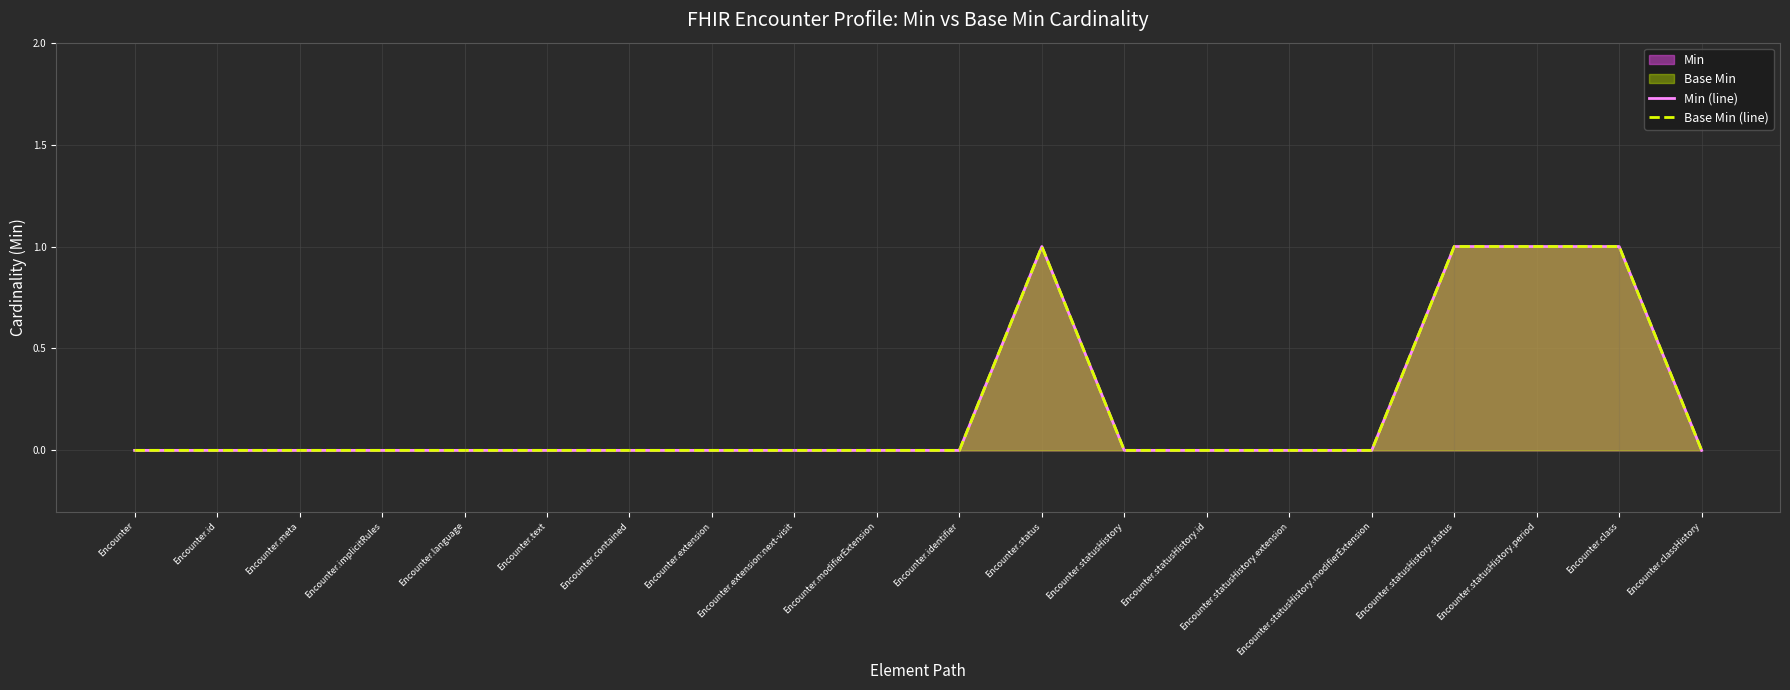

What is the difference between the maximum and minimum values in the Min (line) series?

1